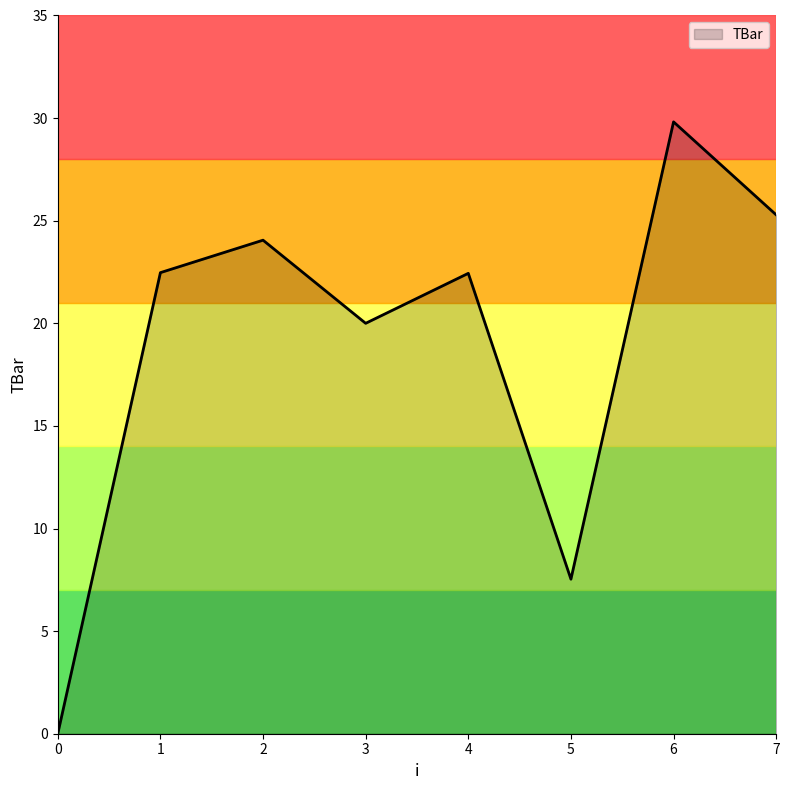

What is the ratio of the value at 3 to the value at 7?

0.8